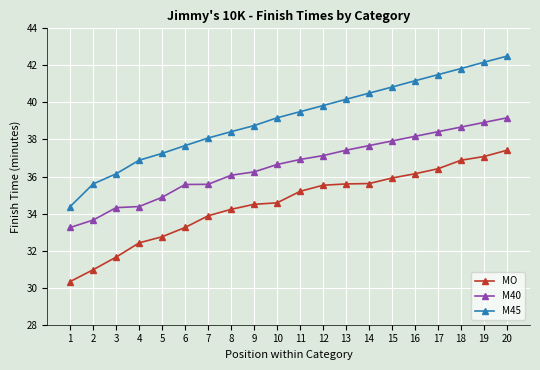

What is the approximate value of M45 at 10?

39.2